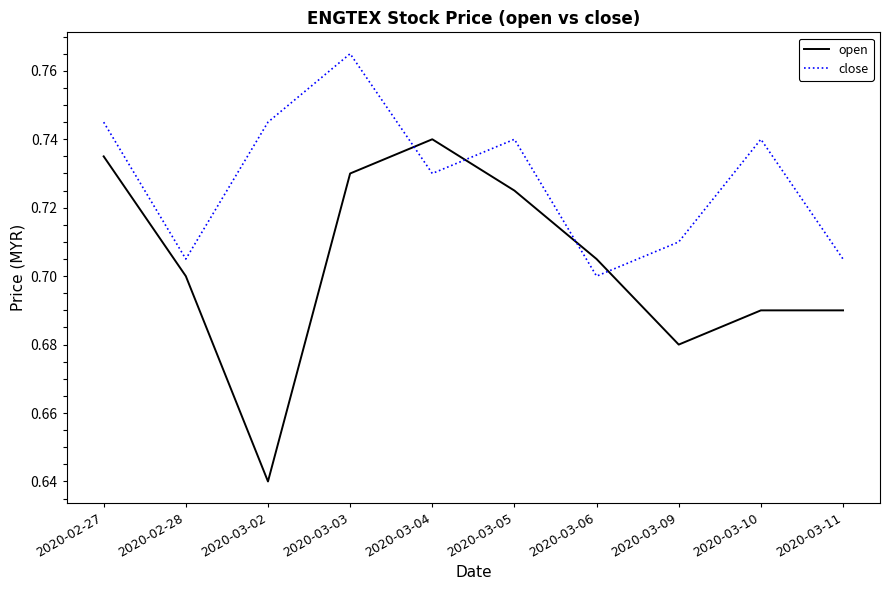

Count the number of categories in the chart.

10